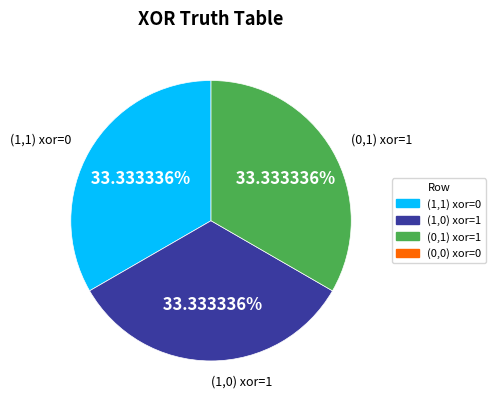

How many segments does this pie chart have?

3